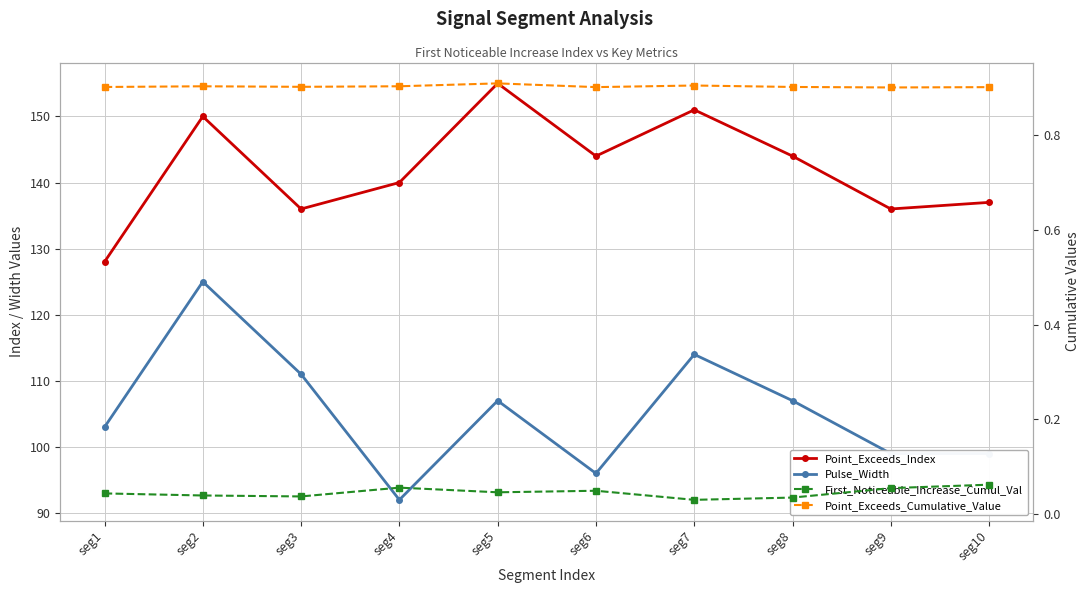

Between seg2 and seg1, which is larger?

seg2